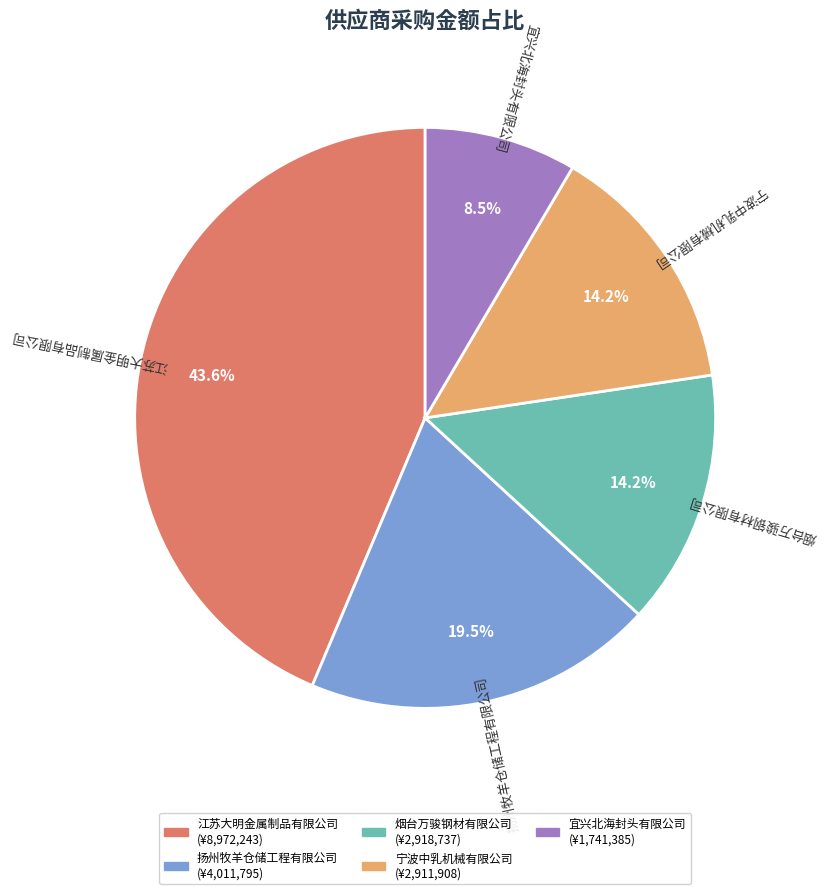

Which slice is the smallest?

宜兴北海封头有限公司